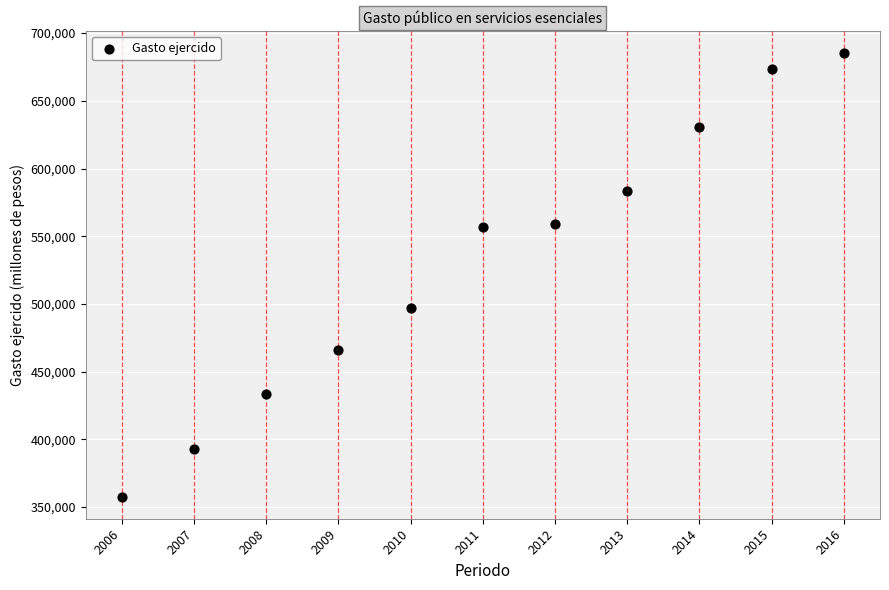

What is the average X value?

2011.0